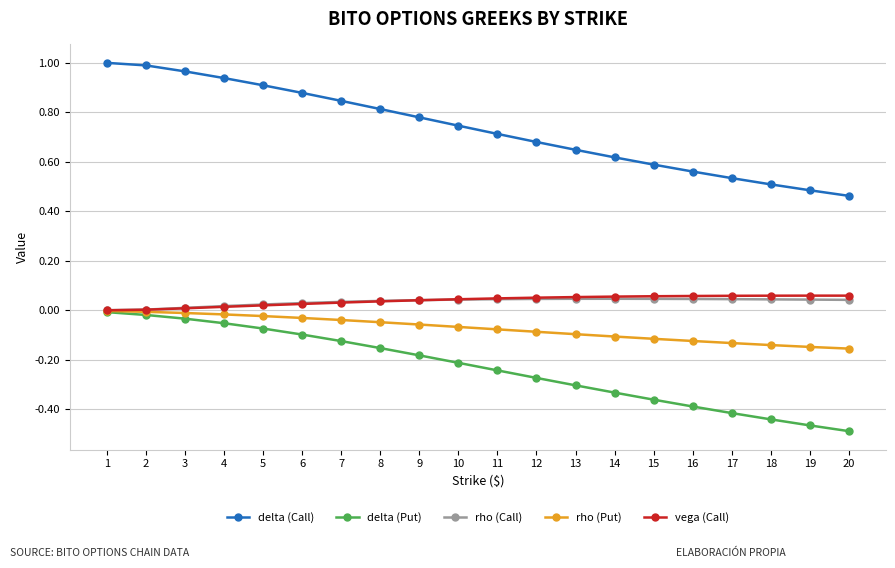

Which series changed the most between 8 and 11?

delta (Call)